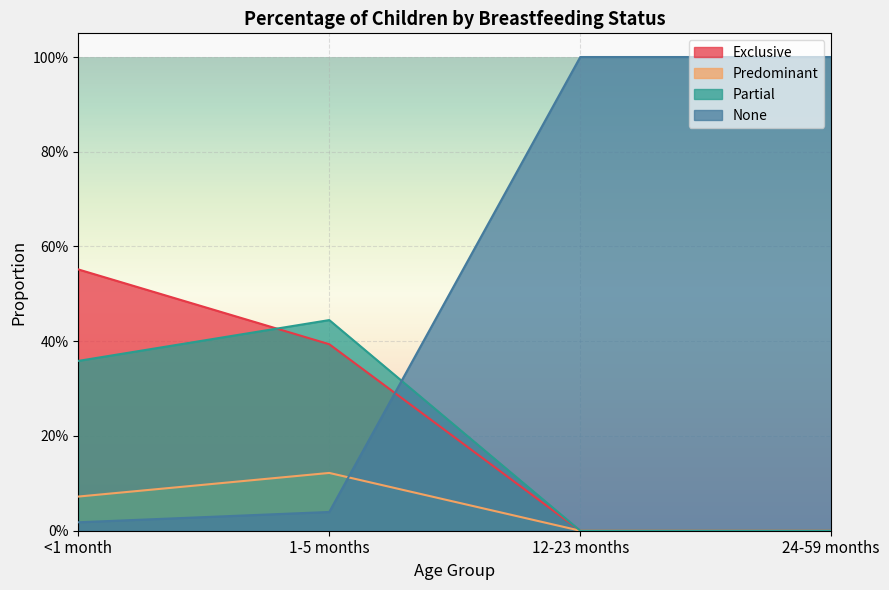

True or false: None has more than 0 points higher than both neighbors.

False